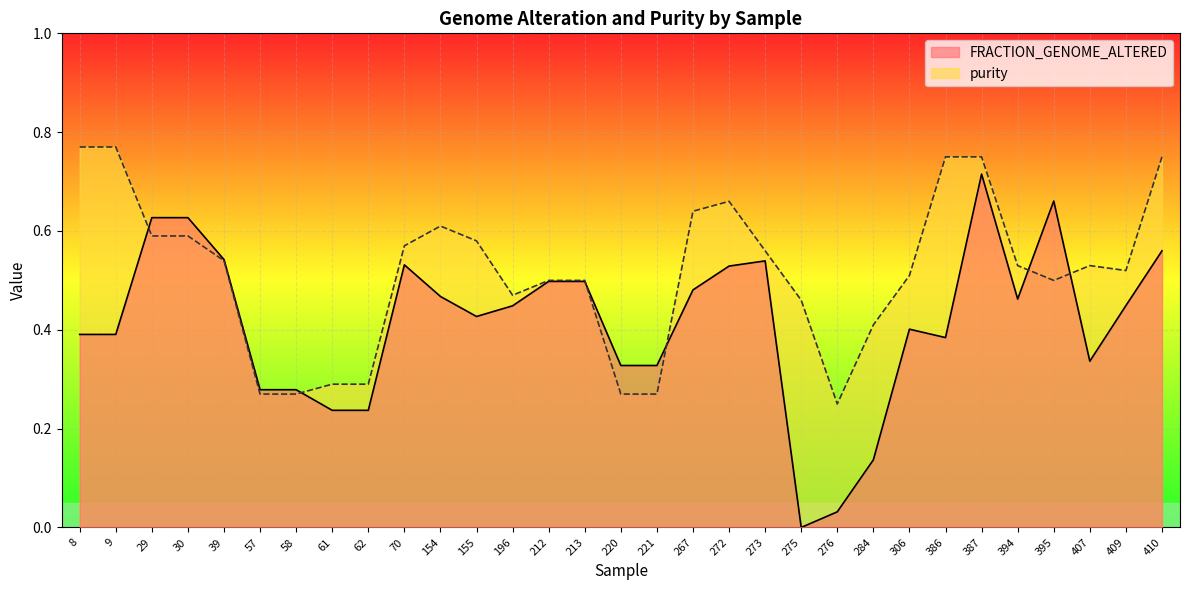

The purity series shows 0.3 at 386. True or false?

False